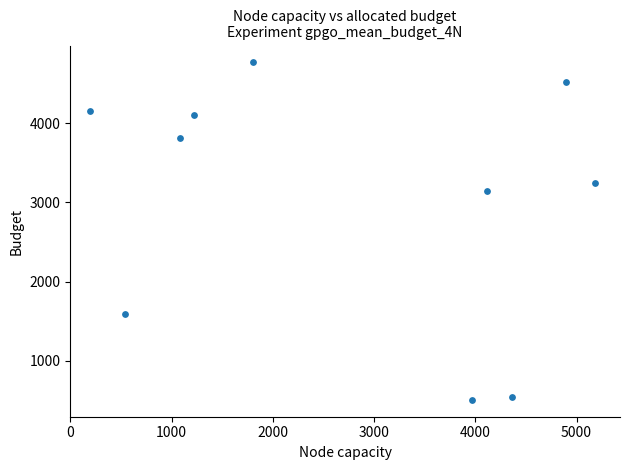

What Y value in the scatter plot is closest to 2637?

3143